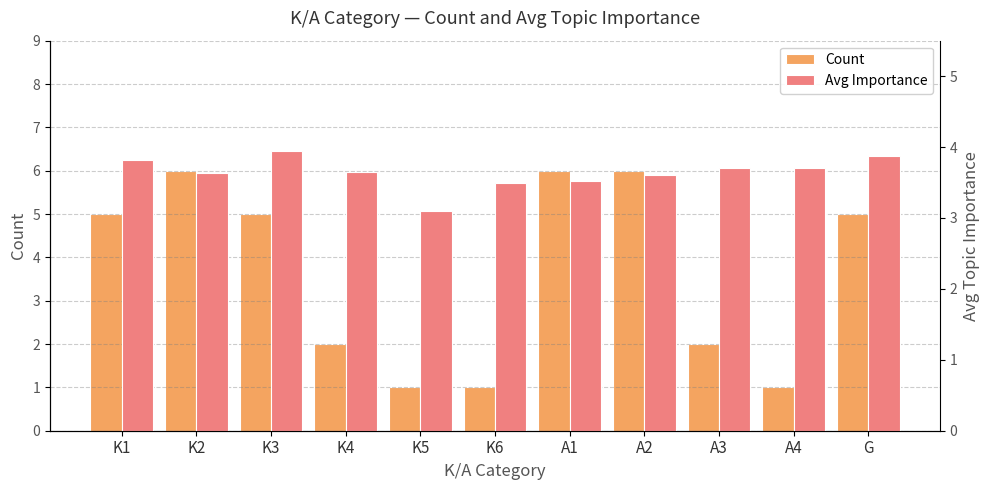

Rank the series by their average value, from lowest to highest.

Count, Avg Importance